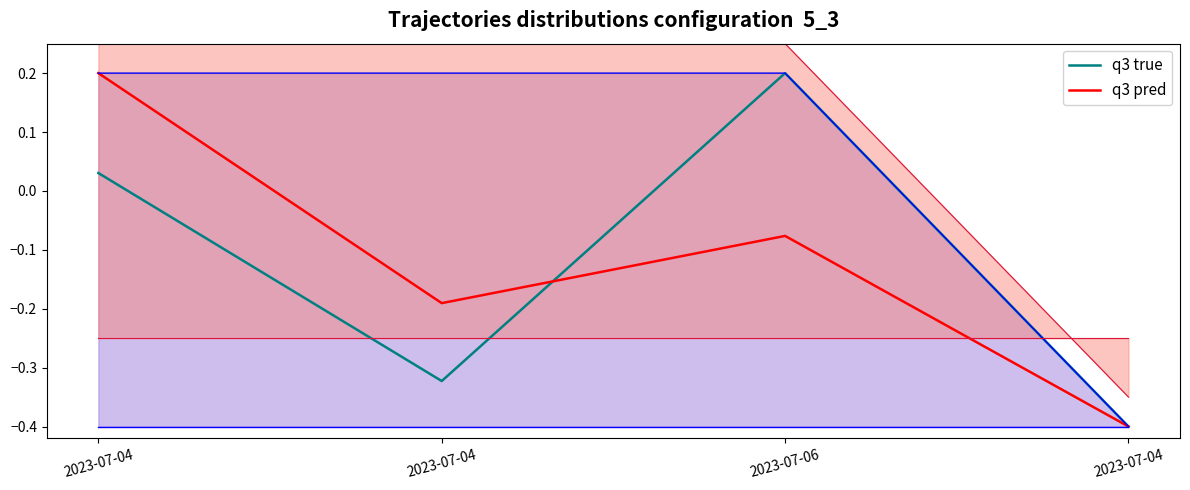

At which label does q3 pred first exceed 0?

2023-07-04